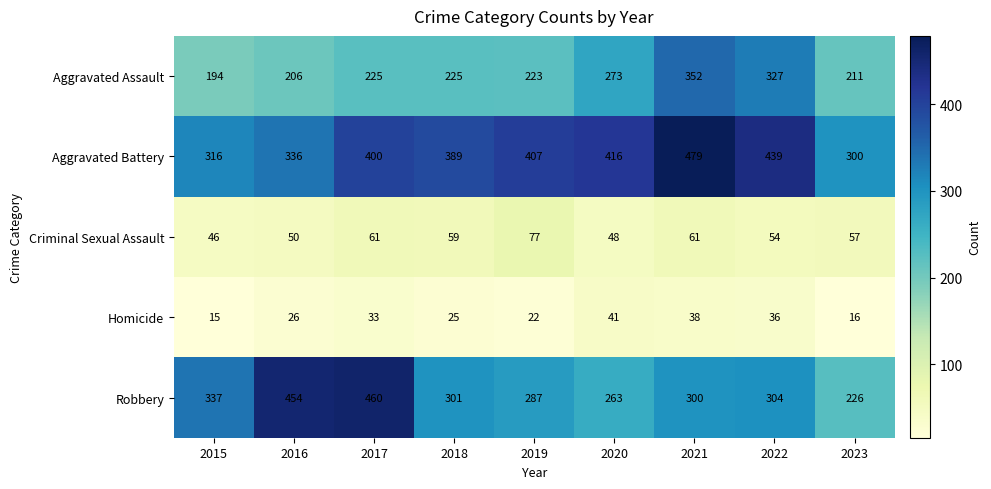

How many data points does each series have?

9